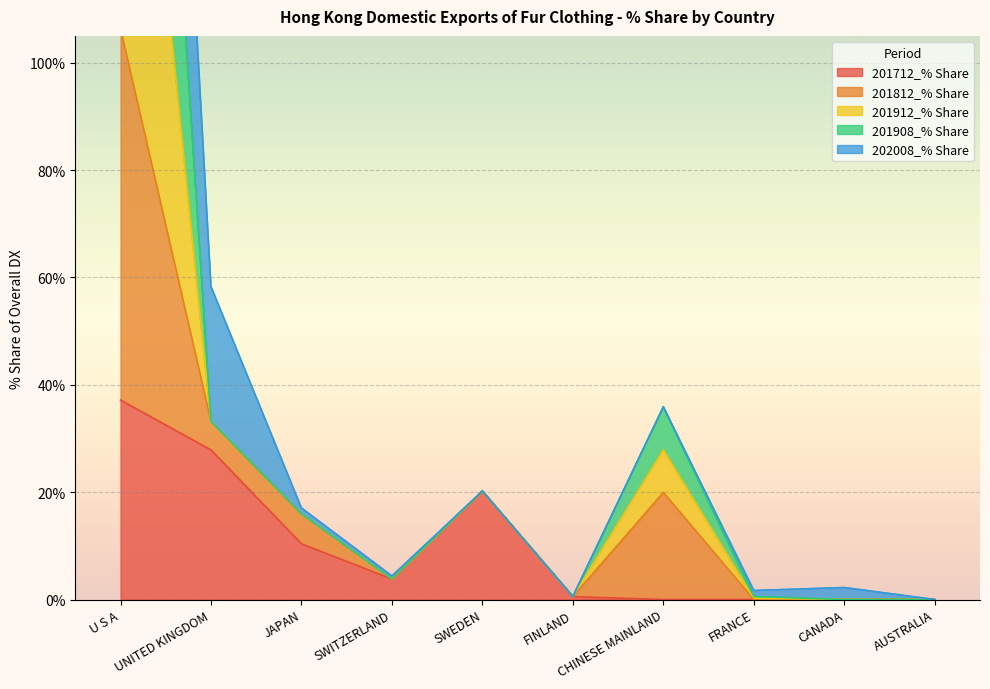

What is the label of the 8th point from the left?

FRANCE